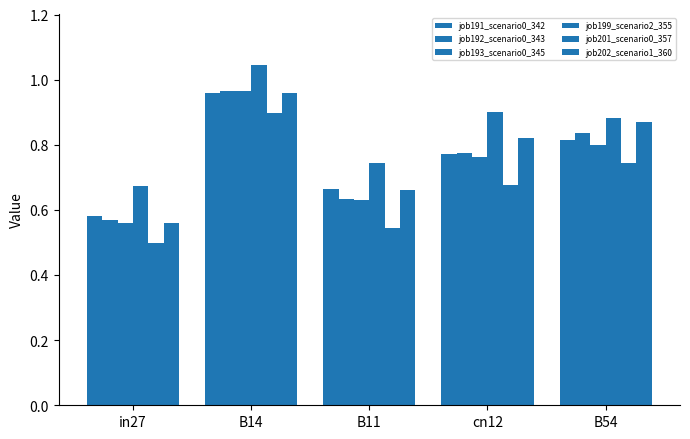

How many bars are there in total?

30